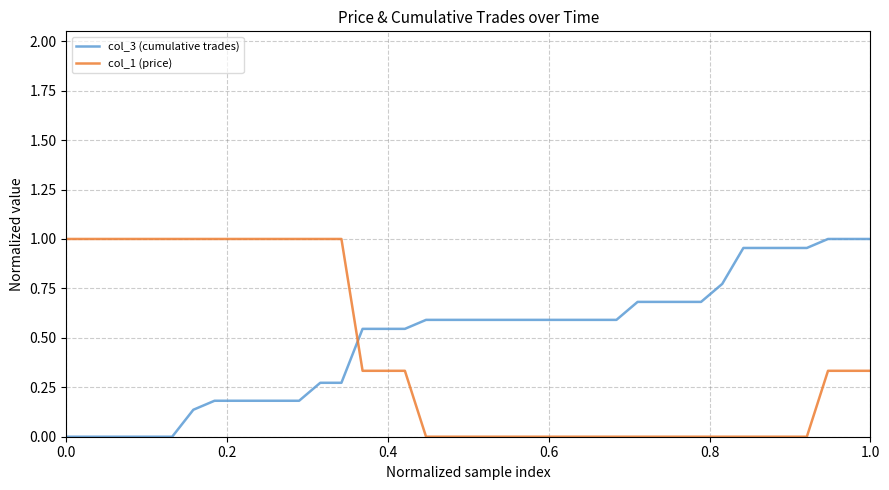

At how many categories does at least one series exceed 0?

39